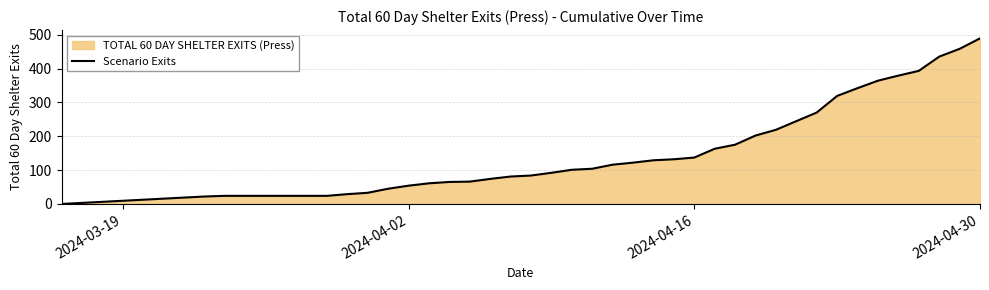

How many values are below 101?

19